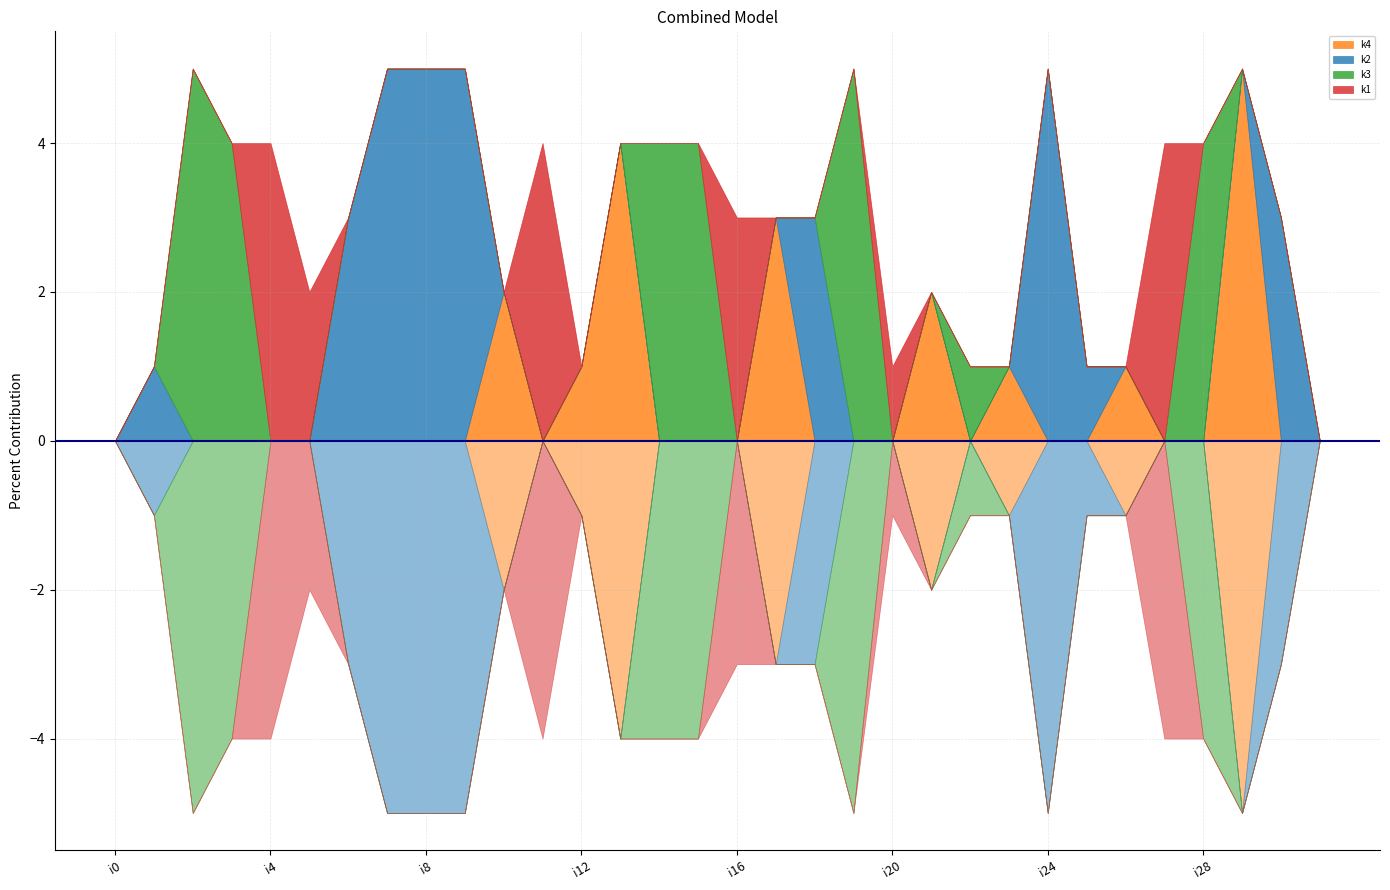

What is the total value across all series at i28?

4